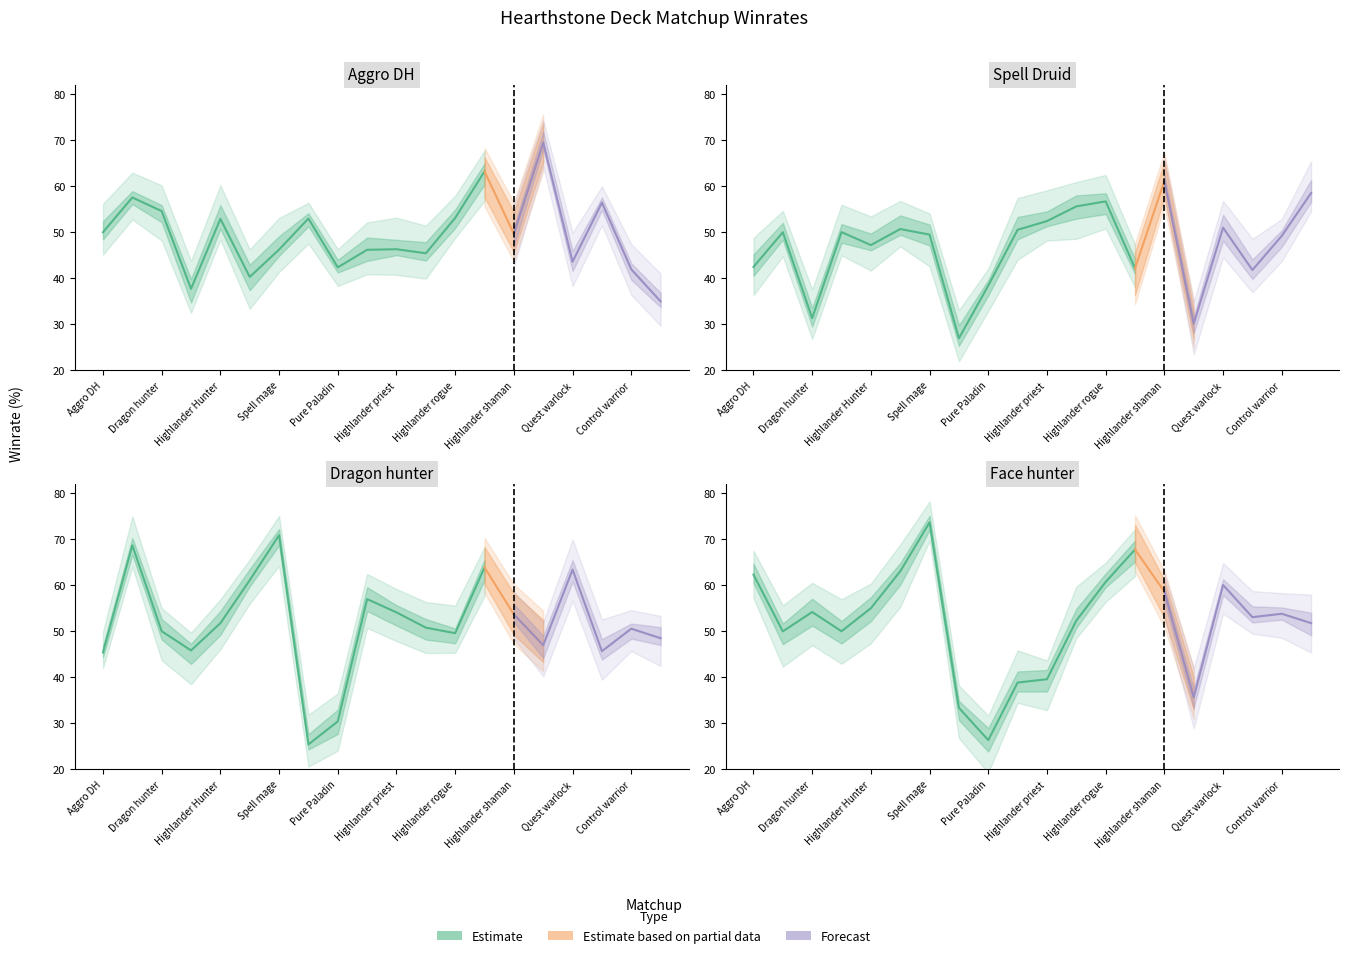

What is the label of the 17th point from the left?

Quest warlock